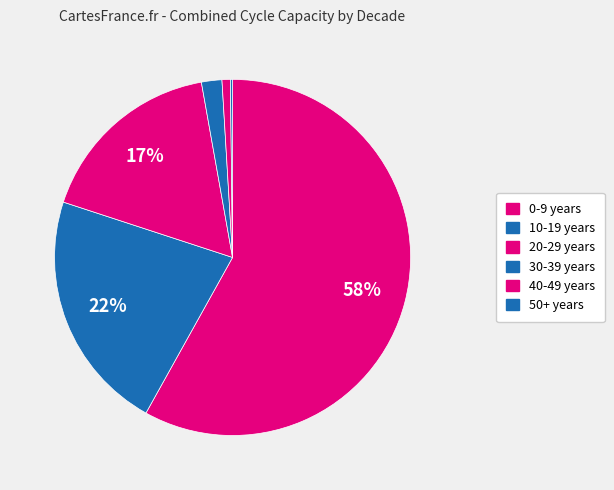

Combined, what portion of the pie is 20-29 years and 0-9 years?

75.2%